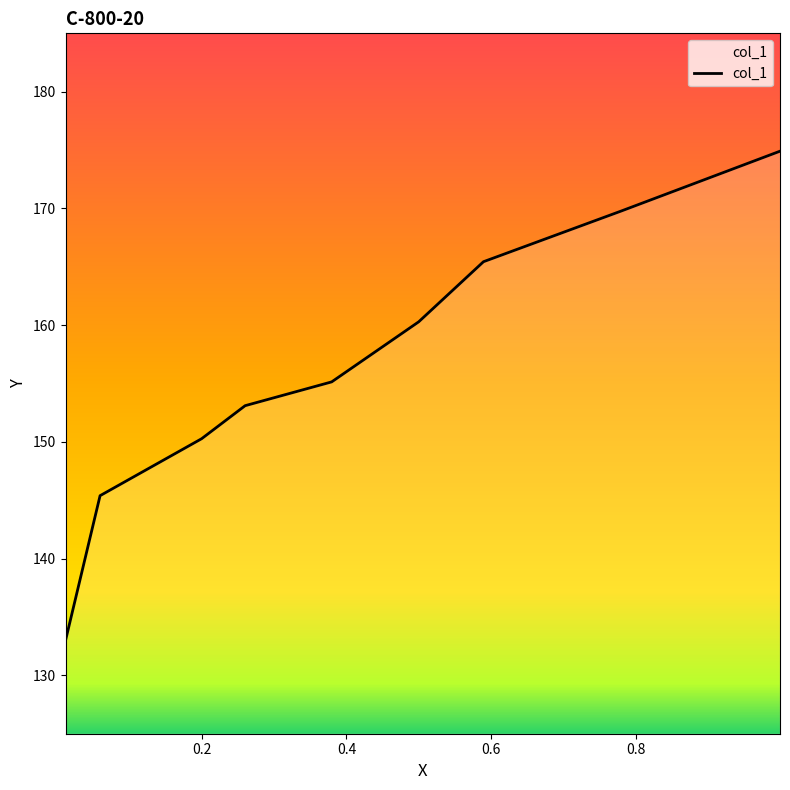

How many values are below 155?

4